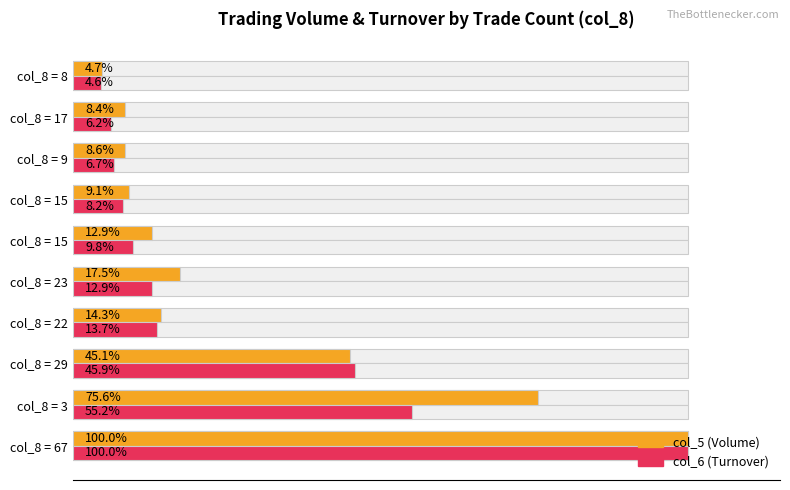

What is the difference between the maximum and minimum values in the col_6 (Turnover) series?

95.4